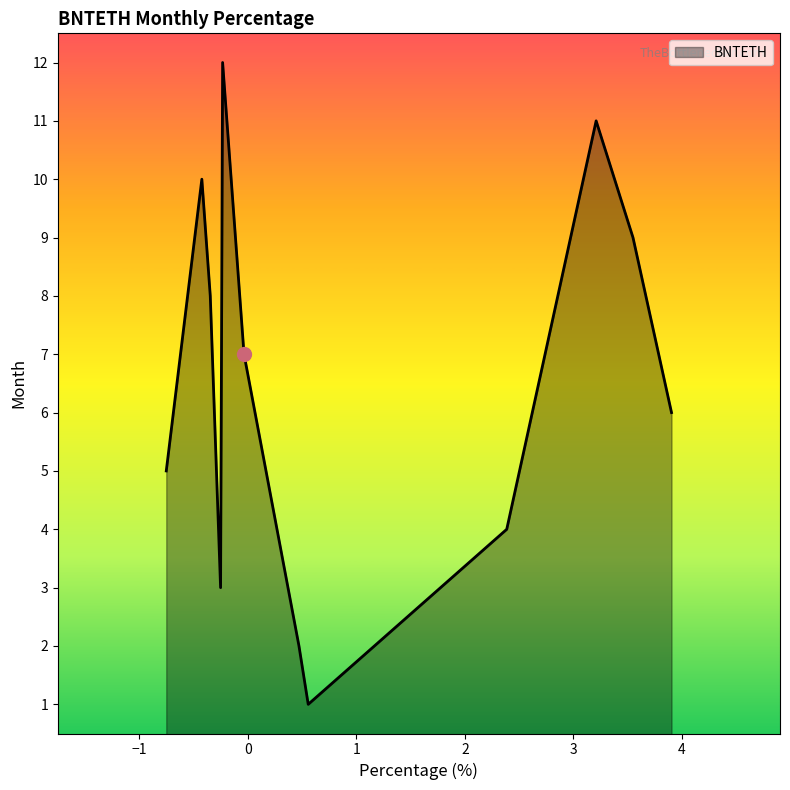

What is the sum of all values?

78